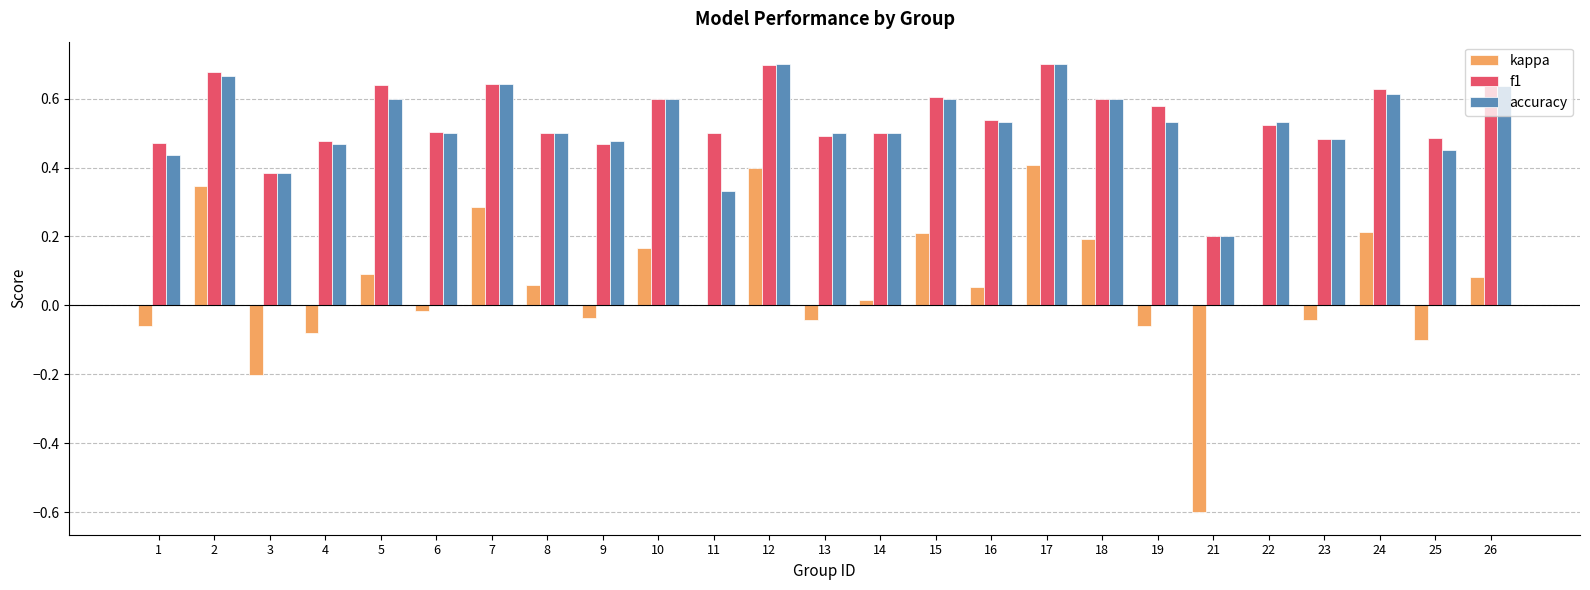

Which series changed the most between 3 and 9?

kappa